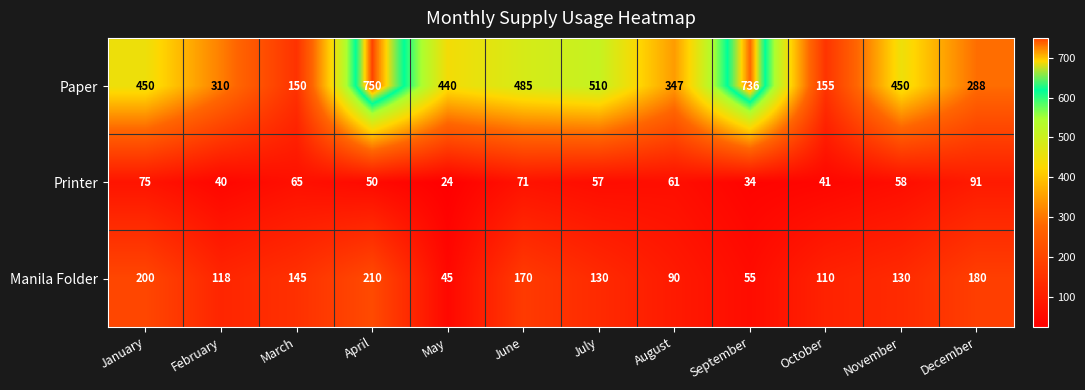

Which label corresponds to the smallest value in the chart?

May